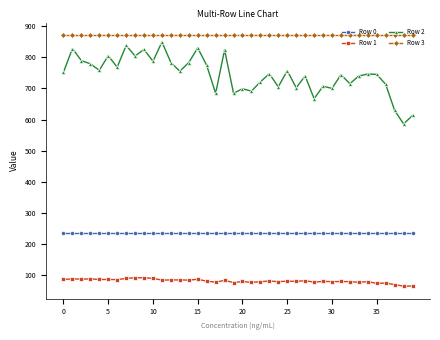

Rank the series by their average value, from highest to lowest.

Row 3, Row 2, Row 0, Row 1